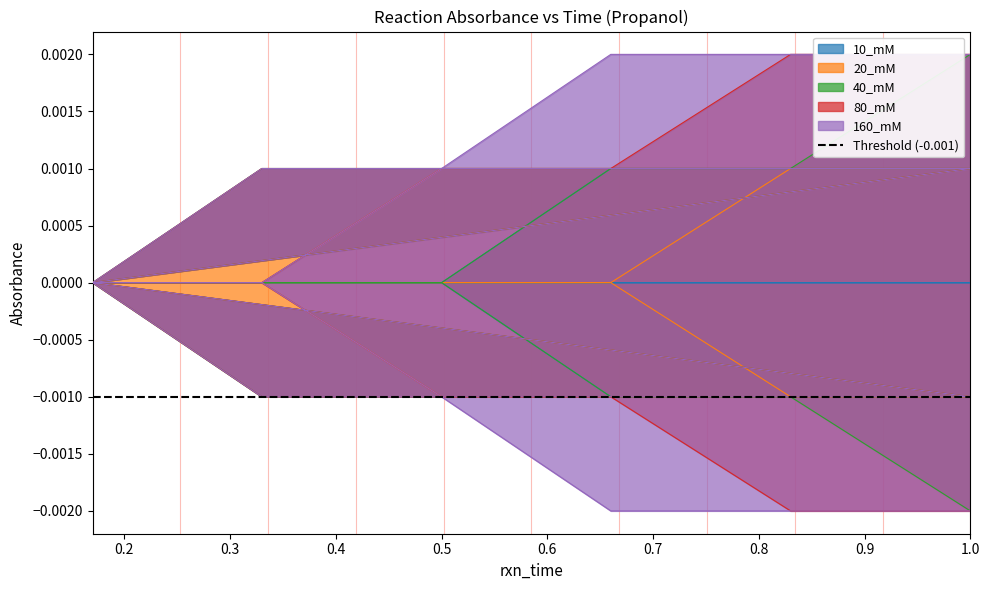

What are all the series names shown in the legend?

10_mM, 20_mM, 40_mM, 80_mM, 160_mM